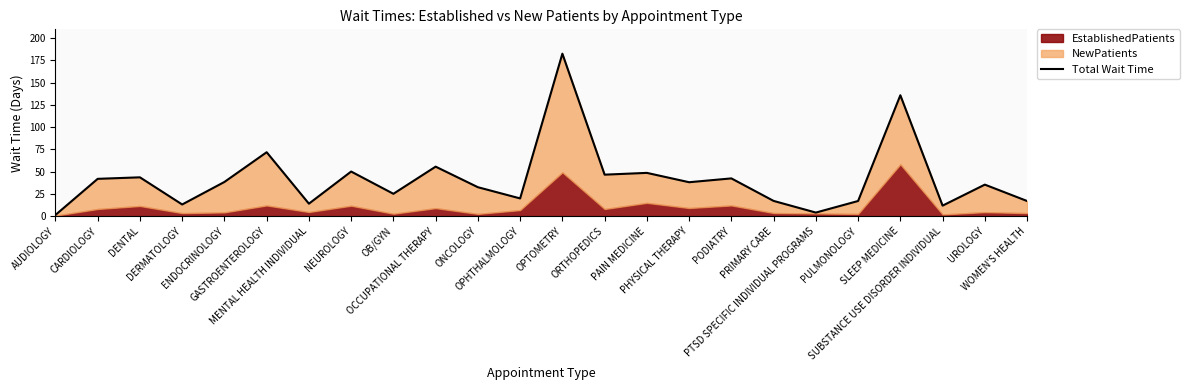

List the labels in order of value, smallest first.

AUDIOLOGY, PTSD SPECIFIC INDIVIDUAL PROGRAMS, SUBSTANCE USE DISORDER INDIVIDUAL, DERMATOLOGY, MENTAL HEALTH INDIVIDUAL, PULMONOLOGY, WOMEN'S HEALTH, PRIMARY CARE, OPHTHALMOLOGY, OB/GYN, ONCOLOGY, UROLOGY, PHYSICAL THERAPY, ENDOCRINOLOGY, CARDIOLOGY, PODIATRY, DENTAL, ORTHOPEDICS, PAIN MEDICINE, NEUROLOGY, OCCUPATIONAL THERAPY, GASTROENTEROLOGY, SLEEP MEDICINE, OPTOMETRY